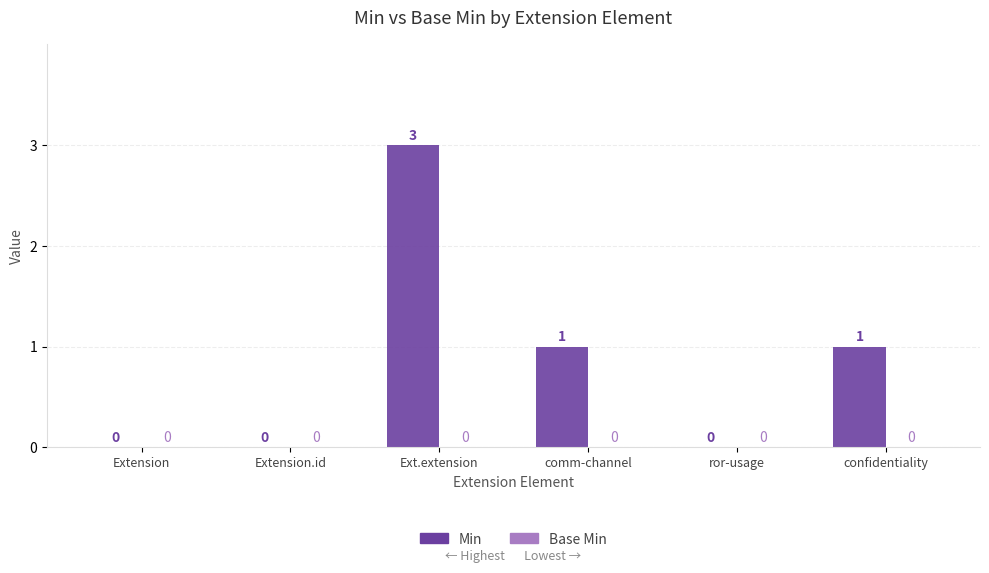

Which has a higher value, ror-usage or confidentiality?

confidentiality